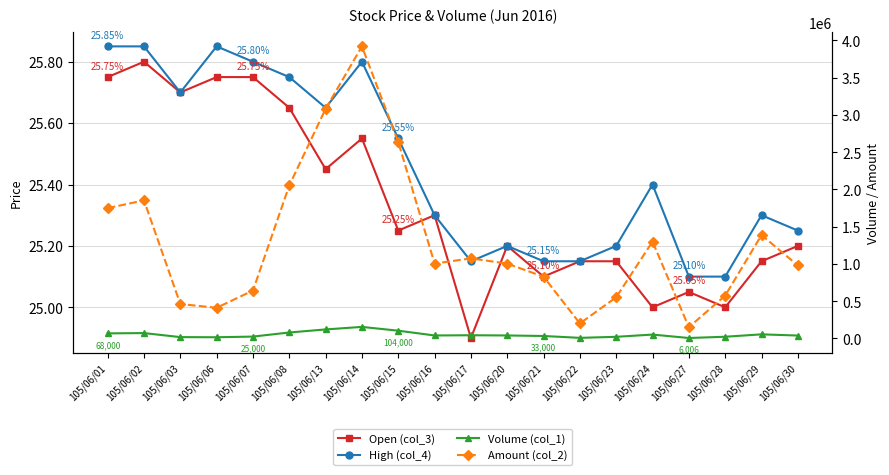

At which label is Amount (col_2) closest to 2034899?

105/06/08